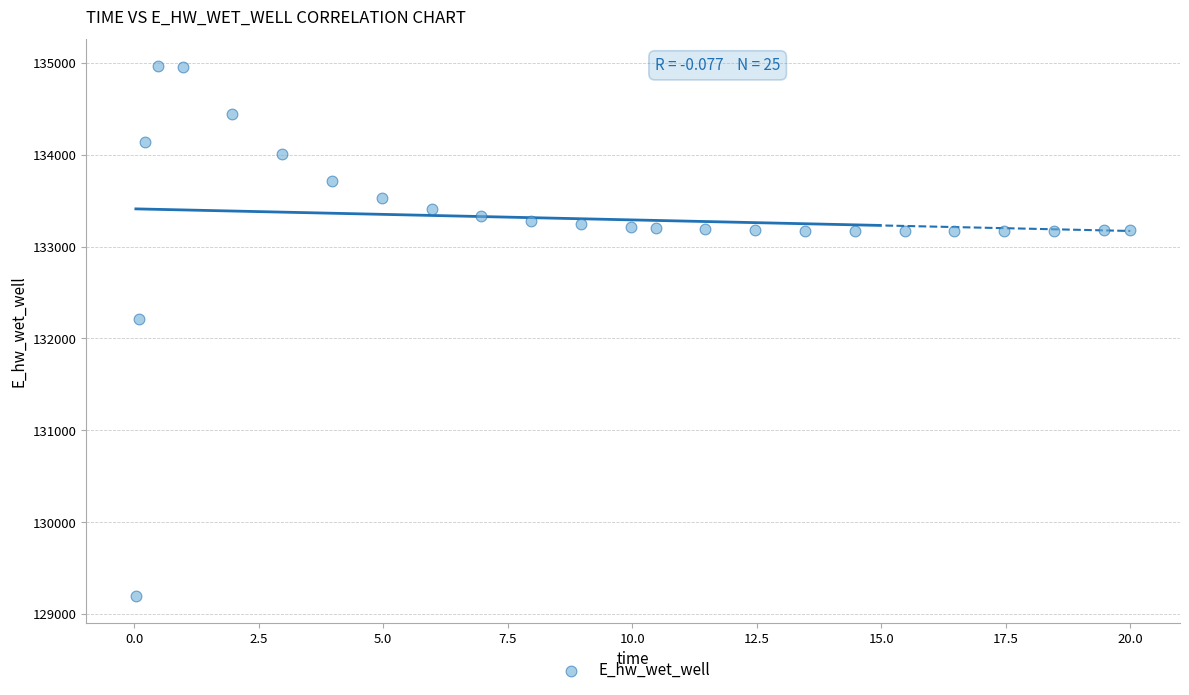

What is the range of X values (max minus min)?

20.0